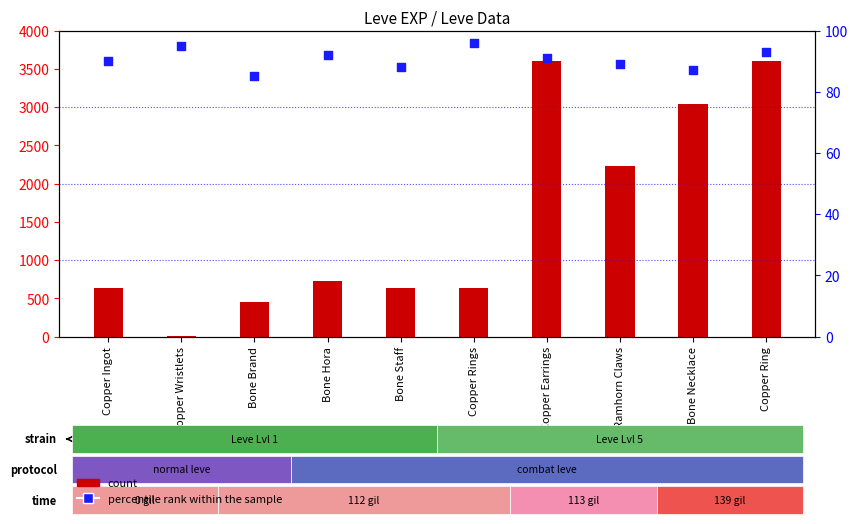

Which series has the largest total across all categories?

count